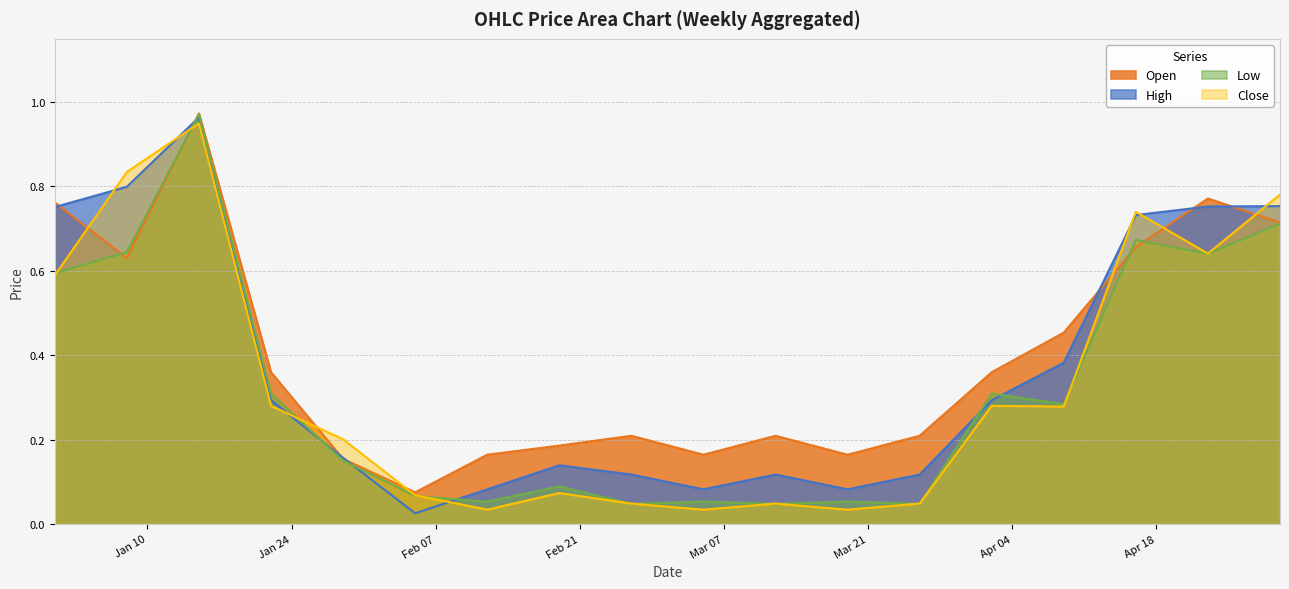

What are all the series names shown in the legend?

Open, High, Low, Close